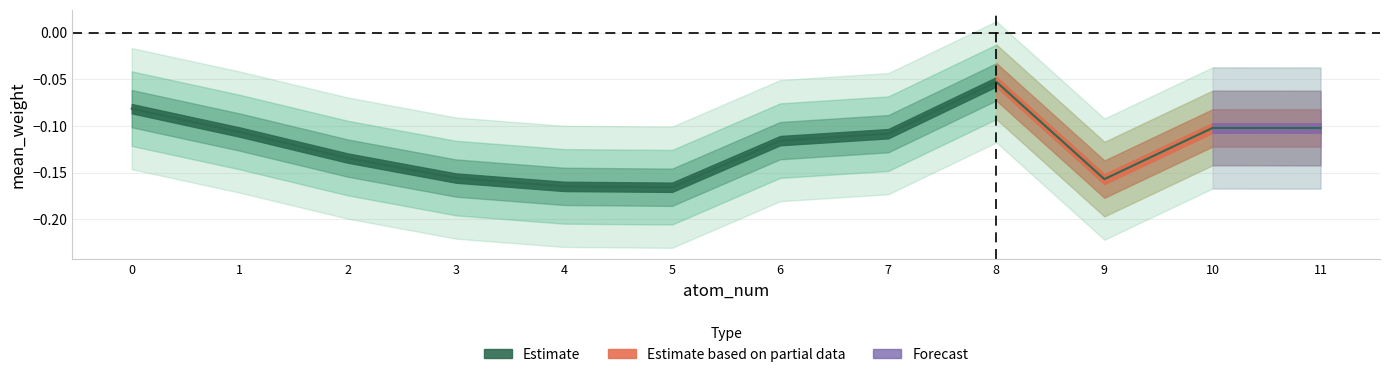

List the labels in order of value, smallest first.

5, 4, 9, 3, 2, 6, 7, 1, 11, 10, 0, 8